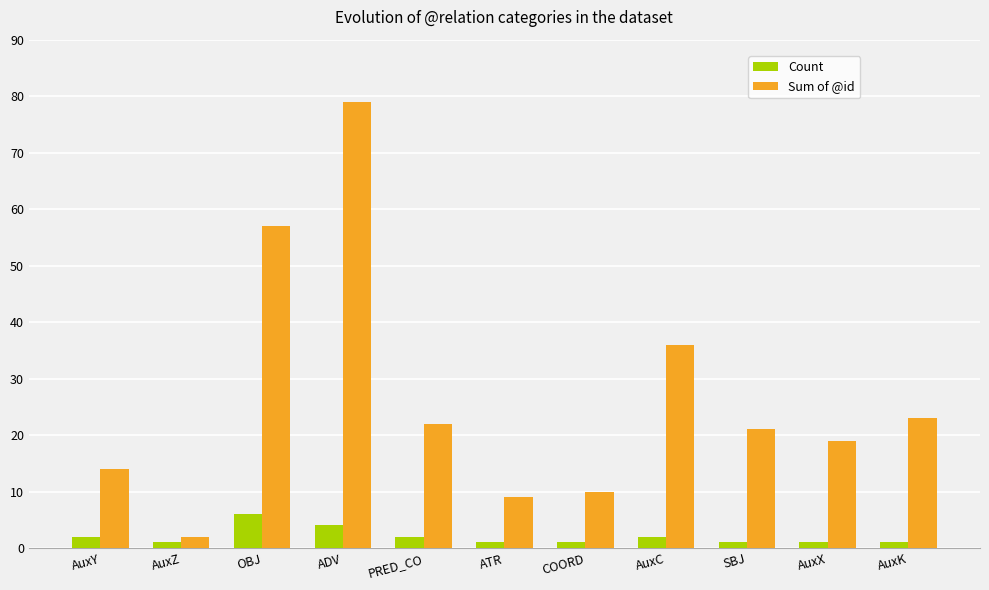

Which series has the largest total across all categories?

Sum of @id